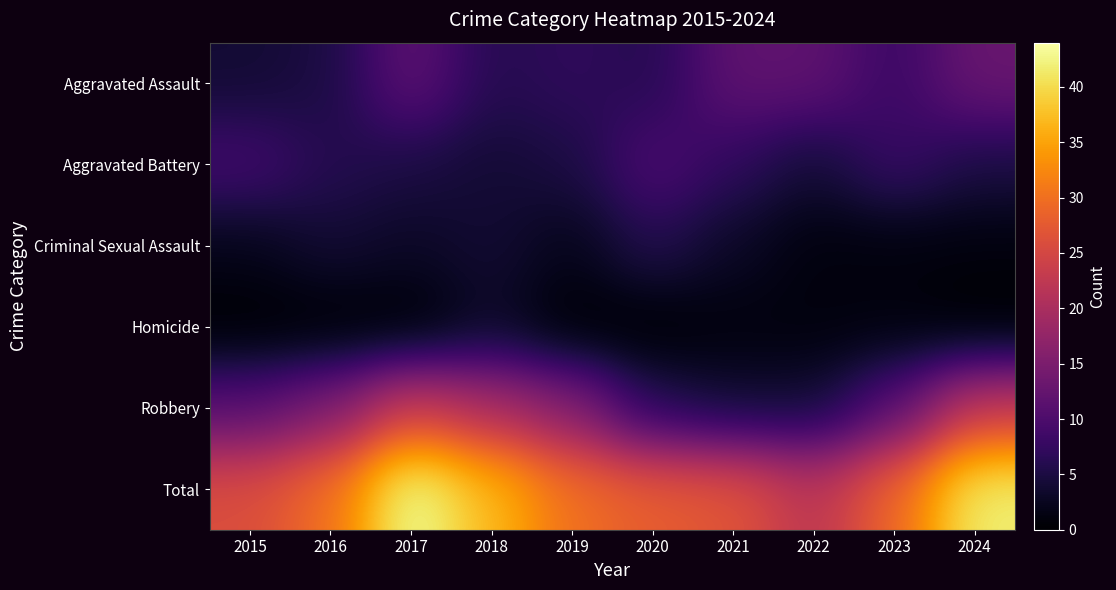

Between 2016 and 2021, which series saw the biggest shift?

Robbery